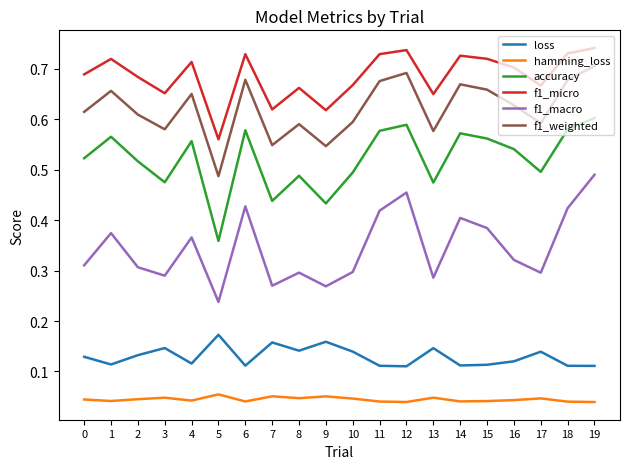

Count the hamming_loss values in the range 0 to 1.

20